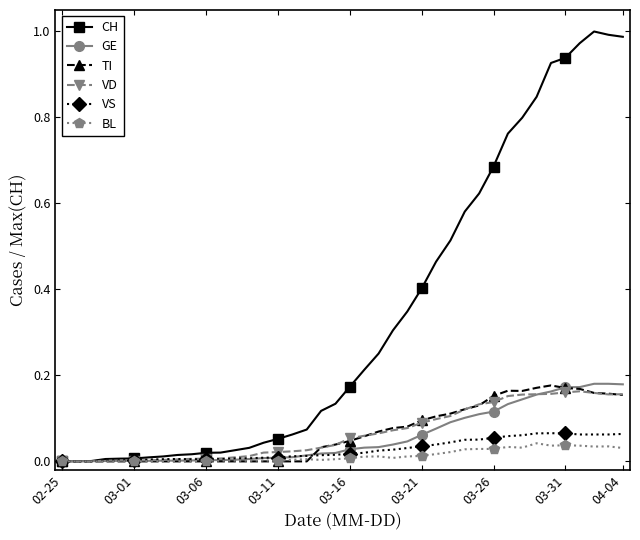

Which series has the largest total across all categories?

CH